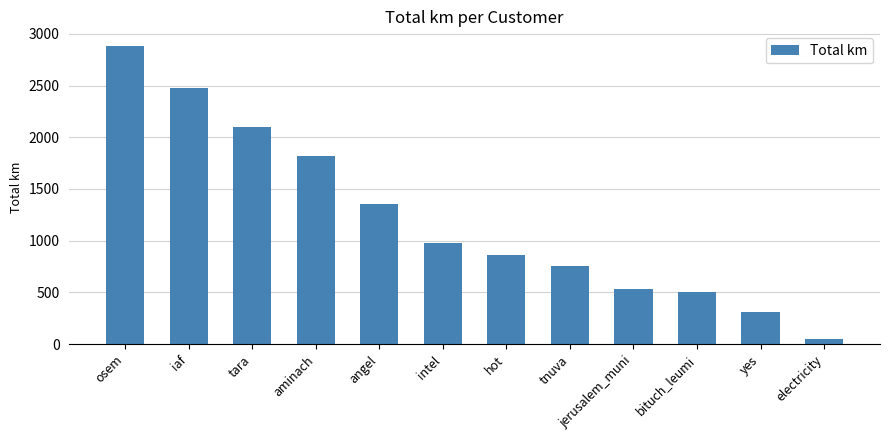

Between intel and yes, which is larger?

intel